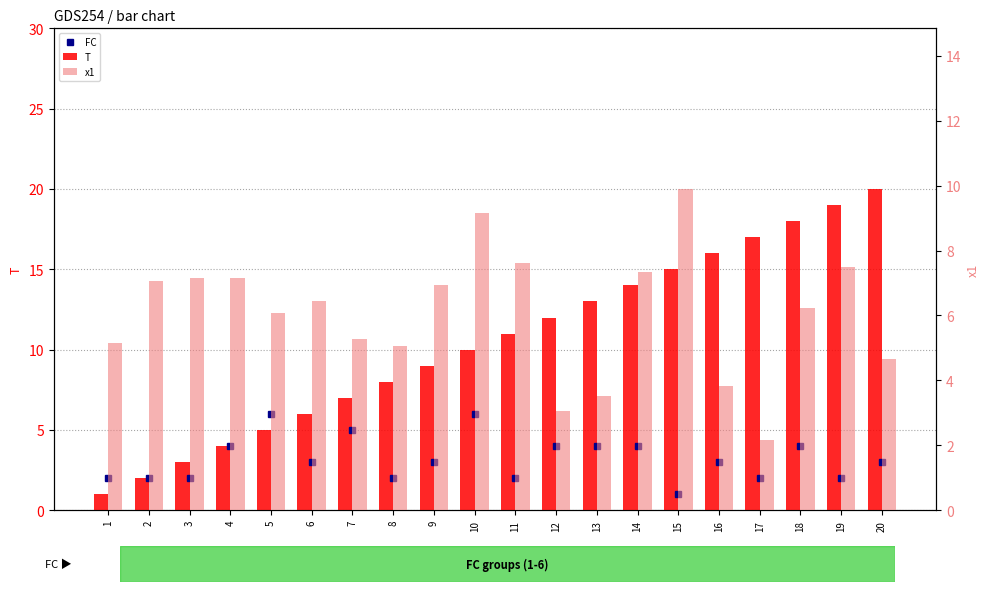

How many values in the x1 series exceed 6?

12